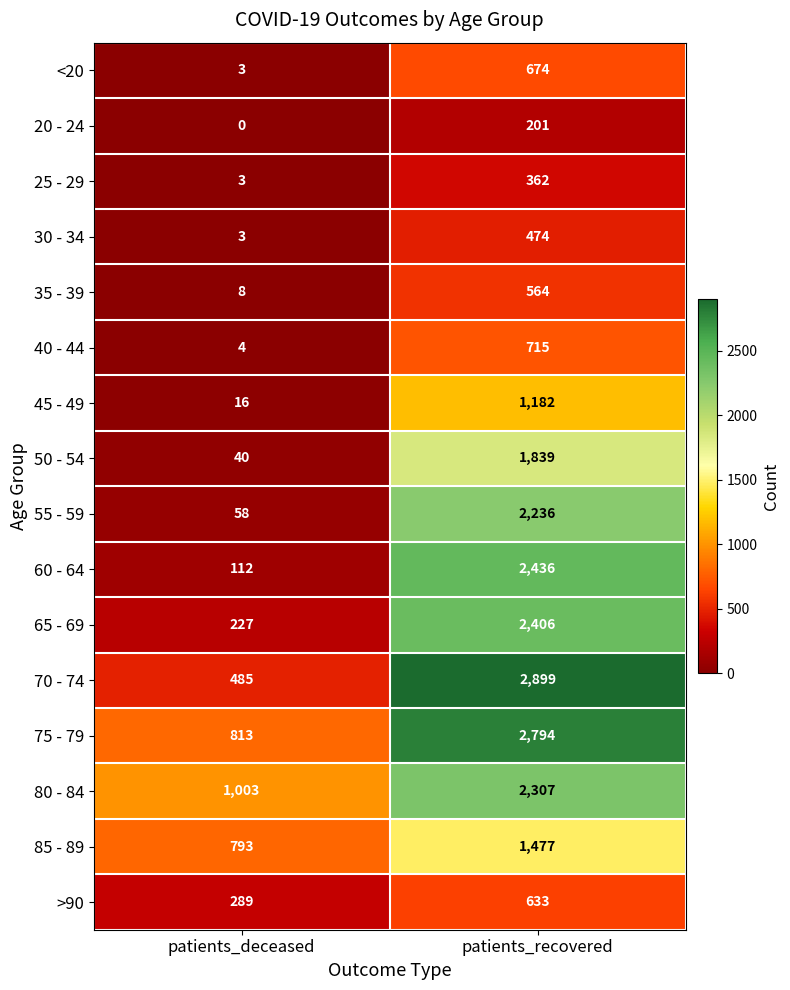

What is the total value across all series at patients_recovered?

23199